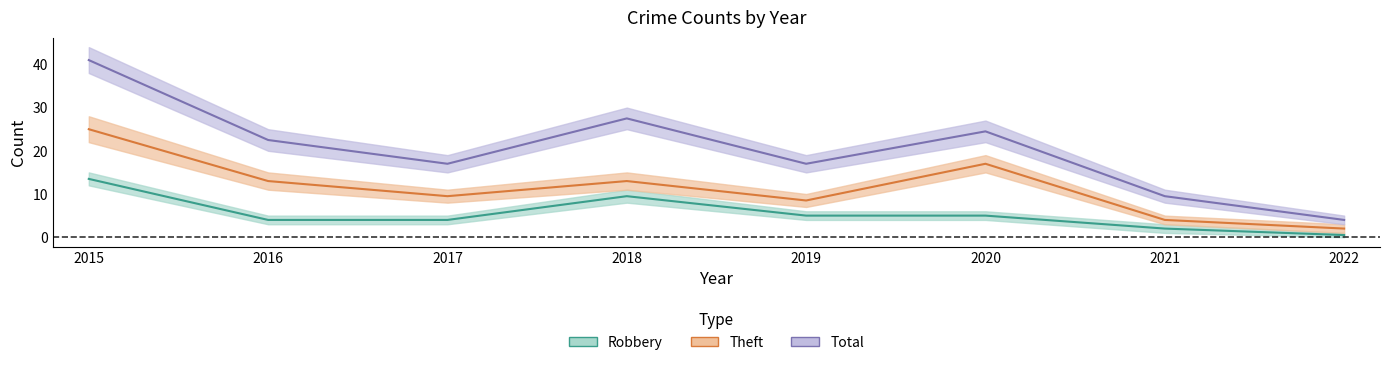

How many values in the Theft series are below 13?

4